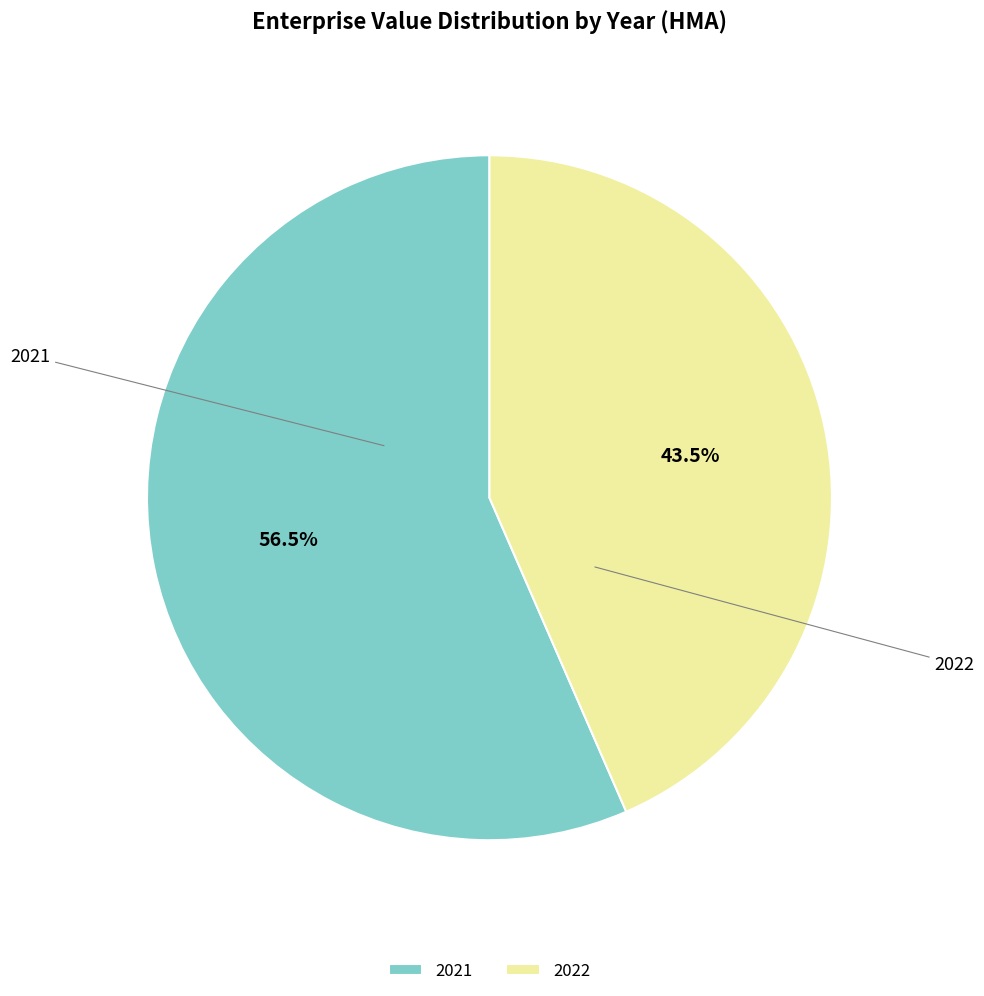

How many segments does this pie chart have?

2